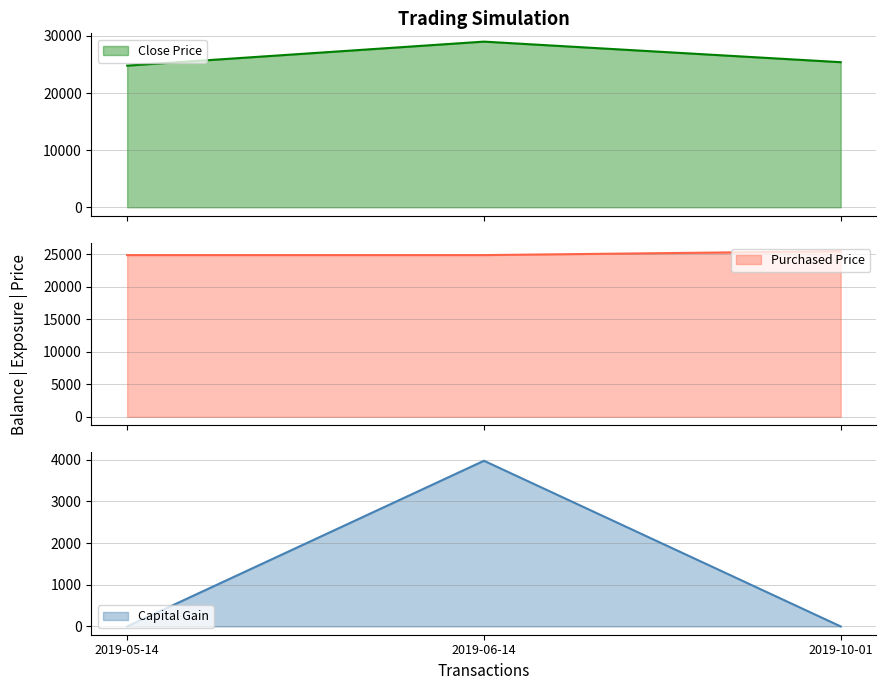

The Close Price series shows 50312 at 2019-06-14. True or false?

False